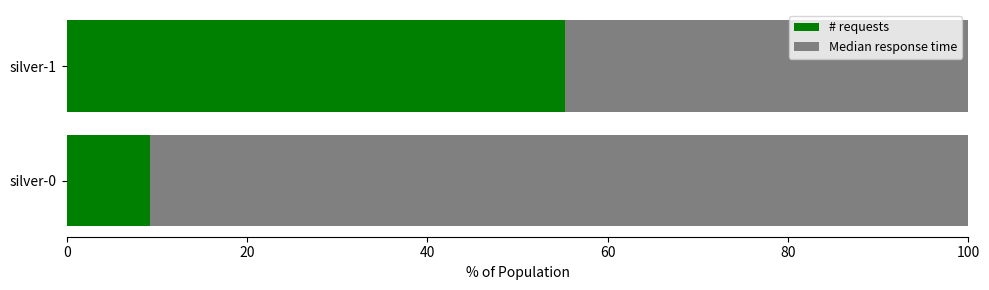

What is the total value across all series at silver-1?

100.0